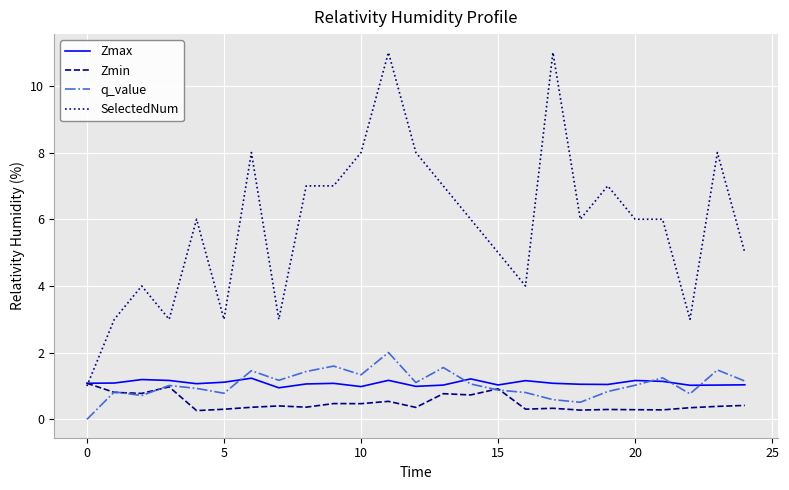

Count the number of data series in this chart.

4